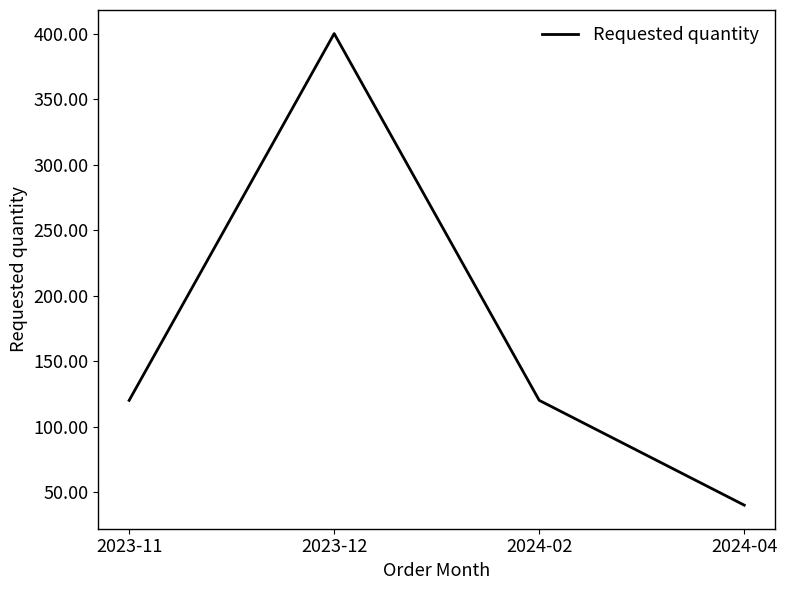

Reading left to right, what are all the values shown in this chart?

2023-11=120	2023-12=400	2024-02=120	2024-04=40